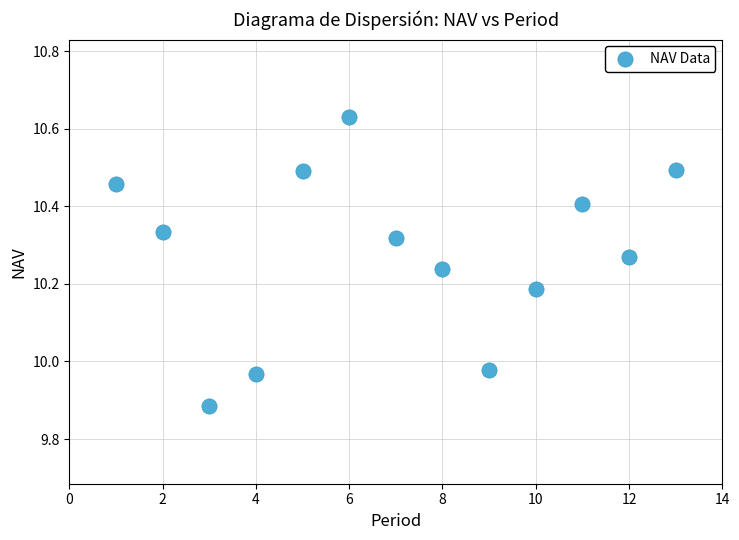

What is the range of Y values (max minus min)?

0.7